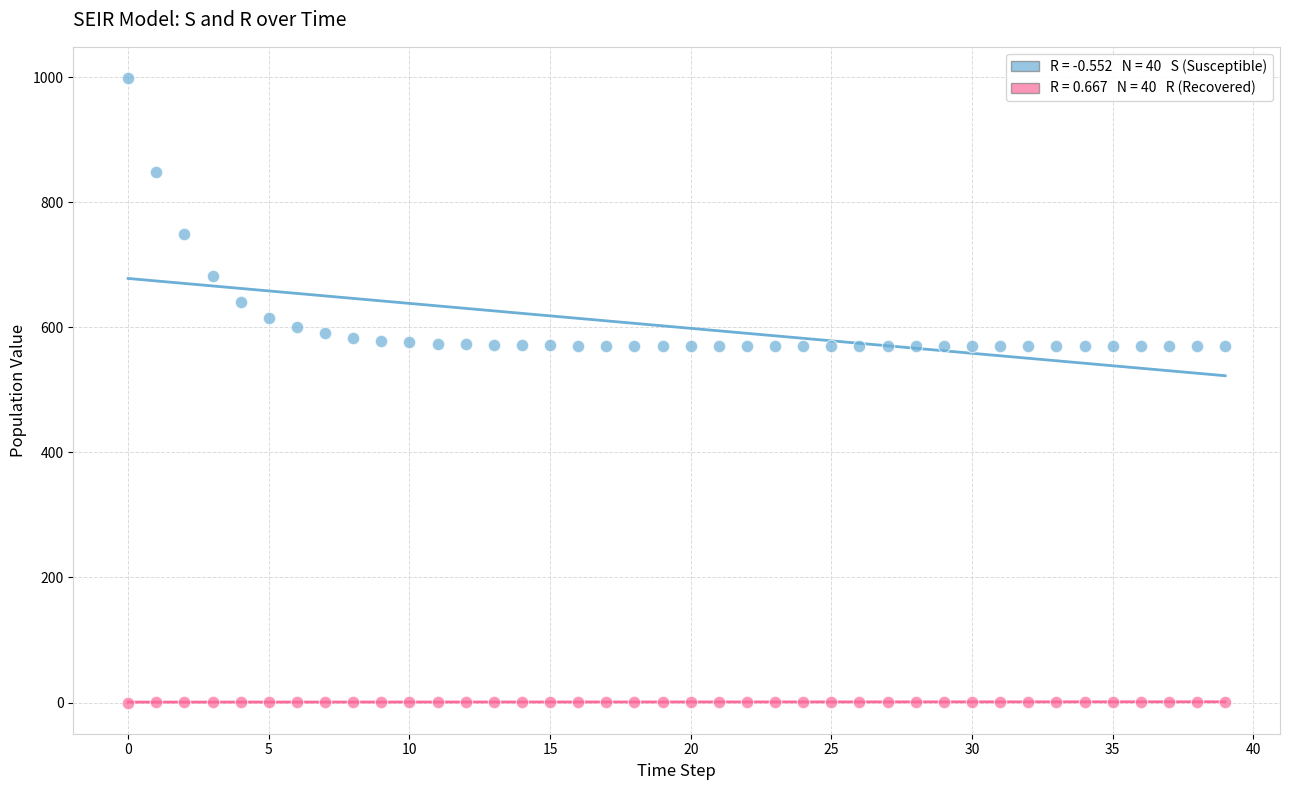

Across all data points, what is the range of Y values (max minus min)?

999.0